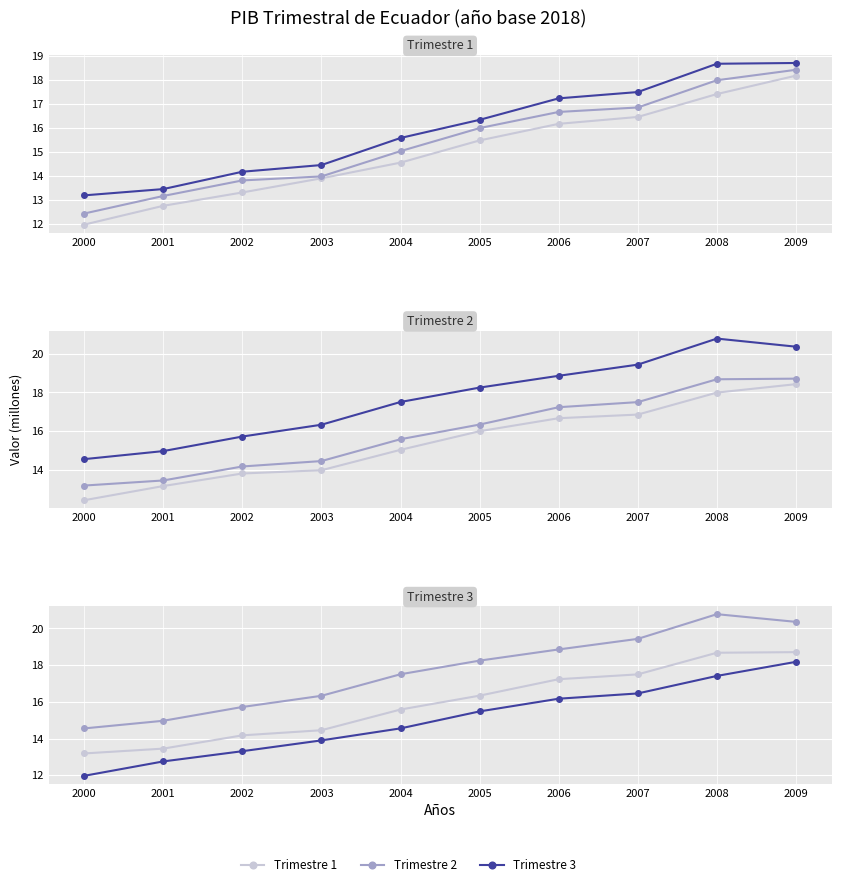

At how many categories does at least one series exceed 20?

2